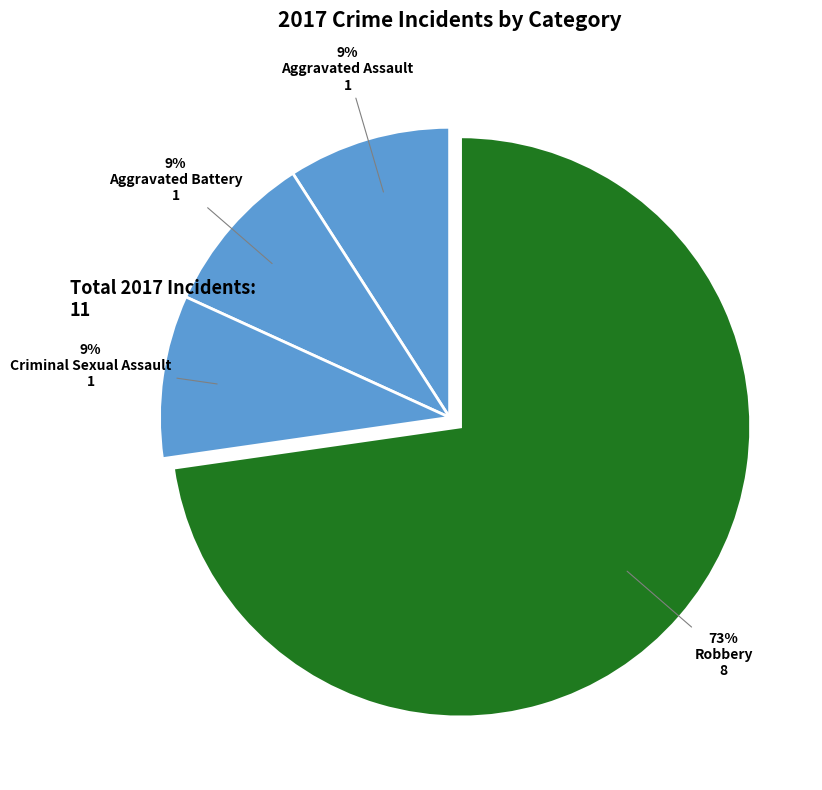

How many slices are in this pie chart?

4